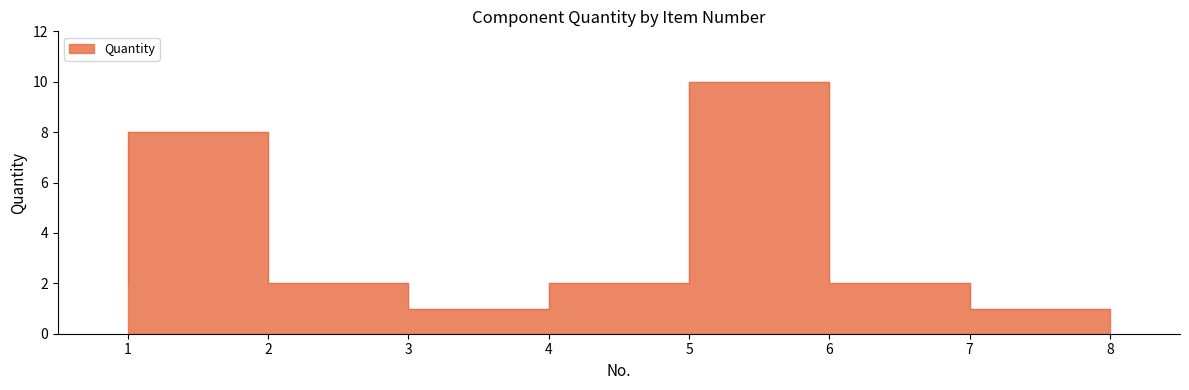

What is the change in value from 4 to 7?

+1